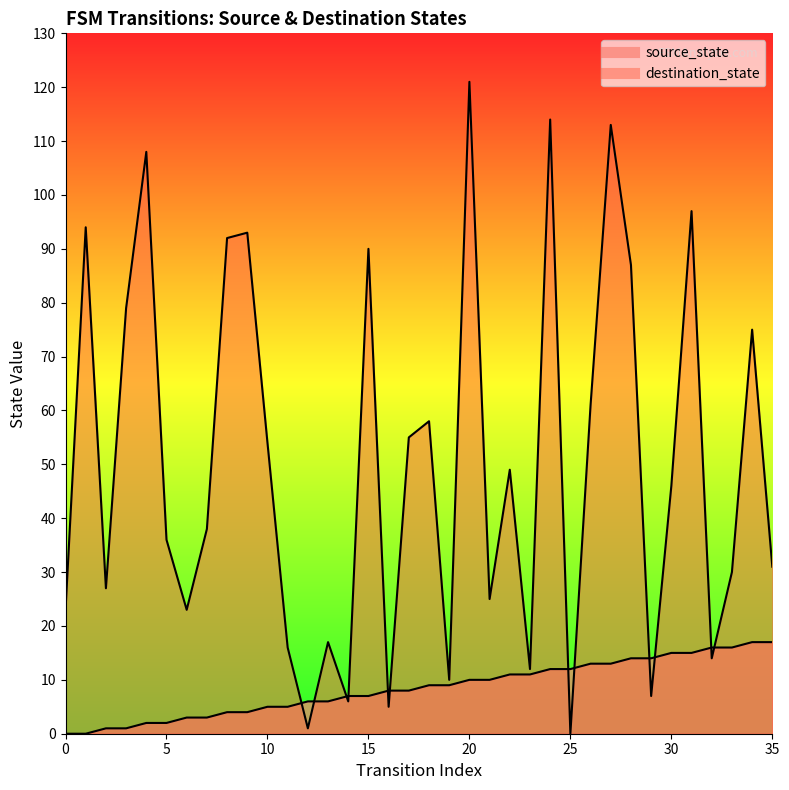

Rank the series by their average value, from highest to lowest.

destination_state, source_state